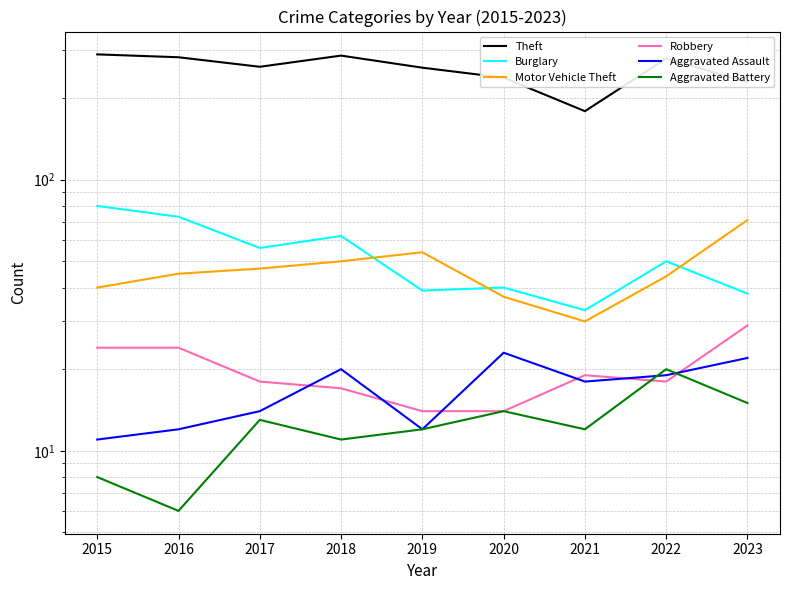

At 2018, list the series in order from smallest to largest.

Aggravated Battery, Robbery, Aggravated Assault, Motor Vehicle Theft, Burglary, Theft